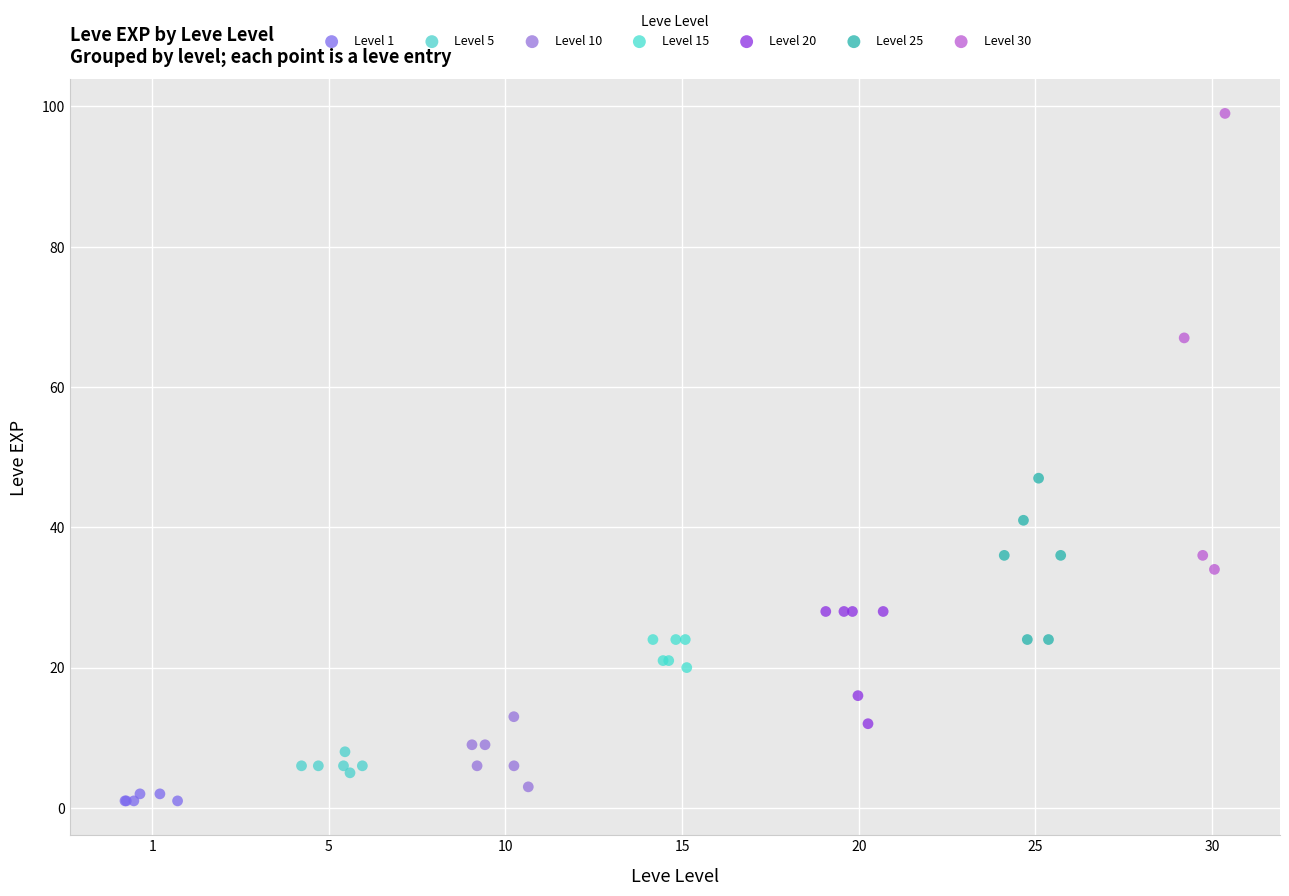

Which series reaches the minimum Y coordinate?

Level 1